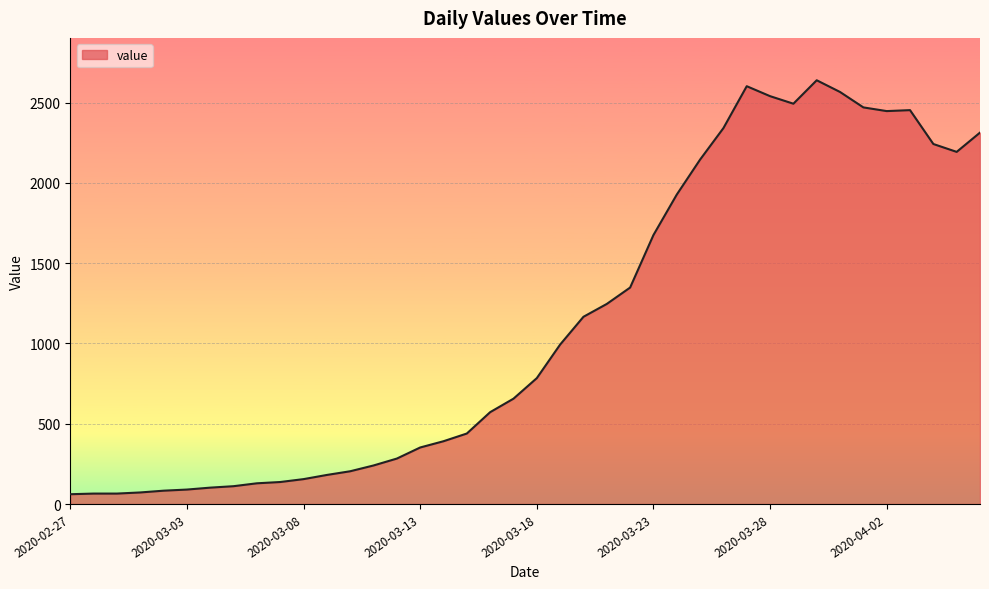

What is the average value?

1124